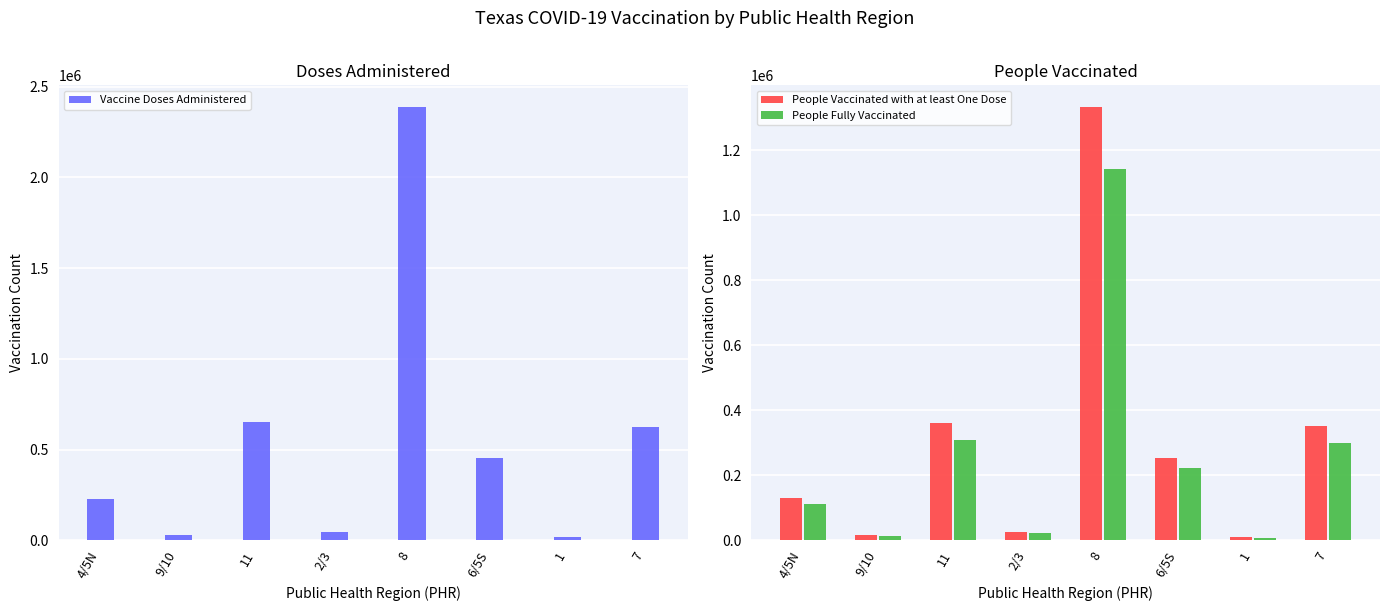

At 9/10, list the series in order from largest to smallest.

Vaccine Doses Administered, People Vaccinated with at least One Dose, People Fully Vaccinated